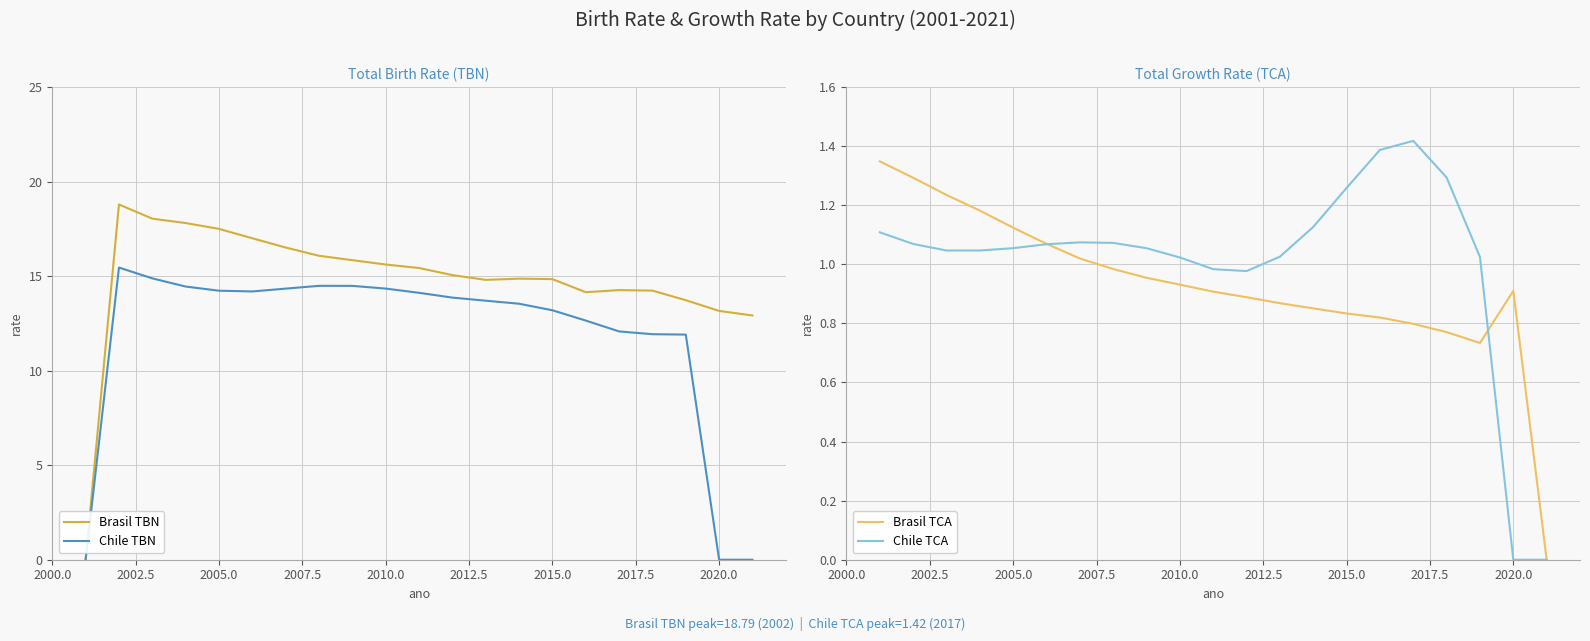

Count the number of categories in the chart.

21